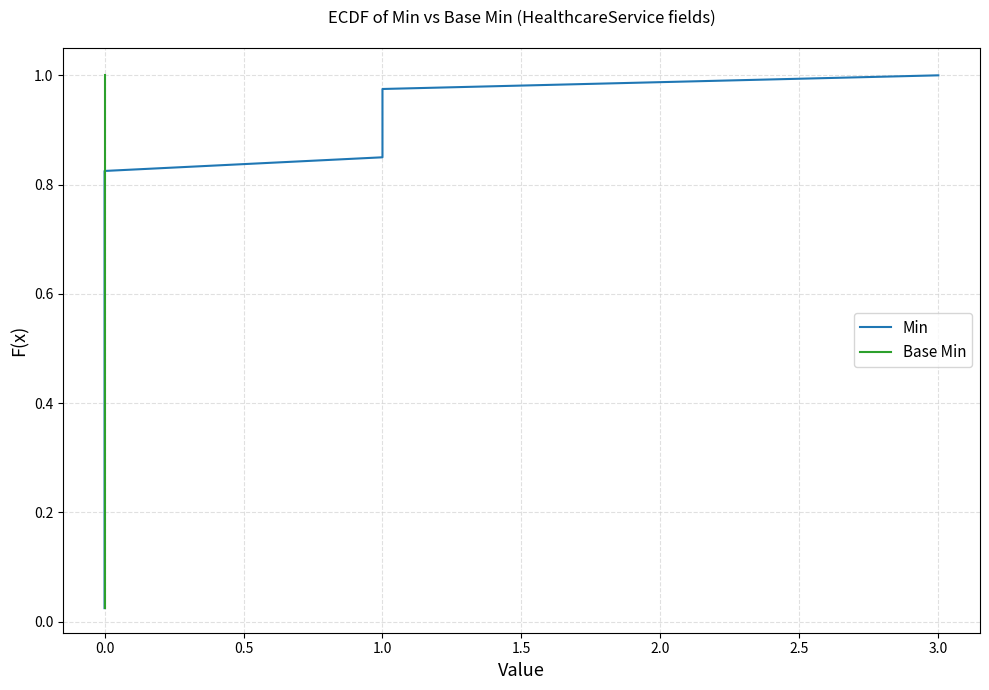

What is the label of the 38th point from the right?

0.5